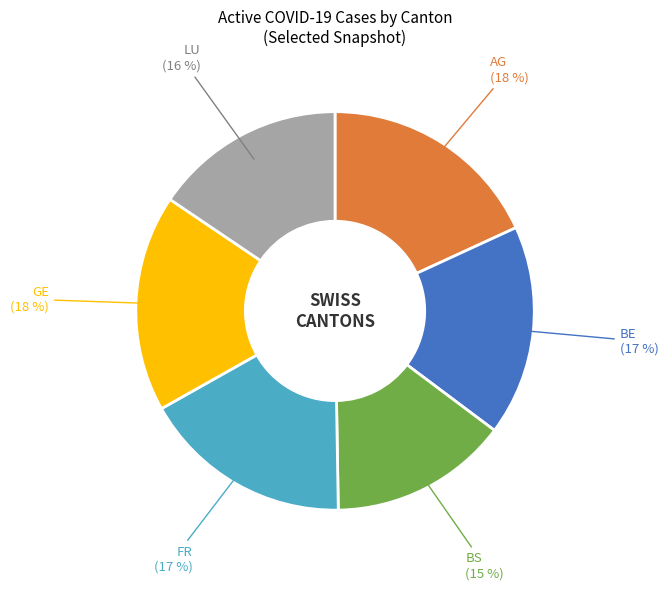

Which slice is the smallest?

BS (15 %)